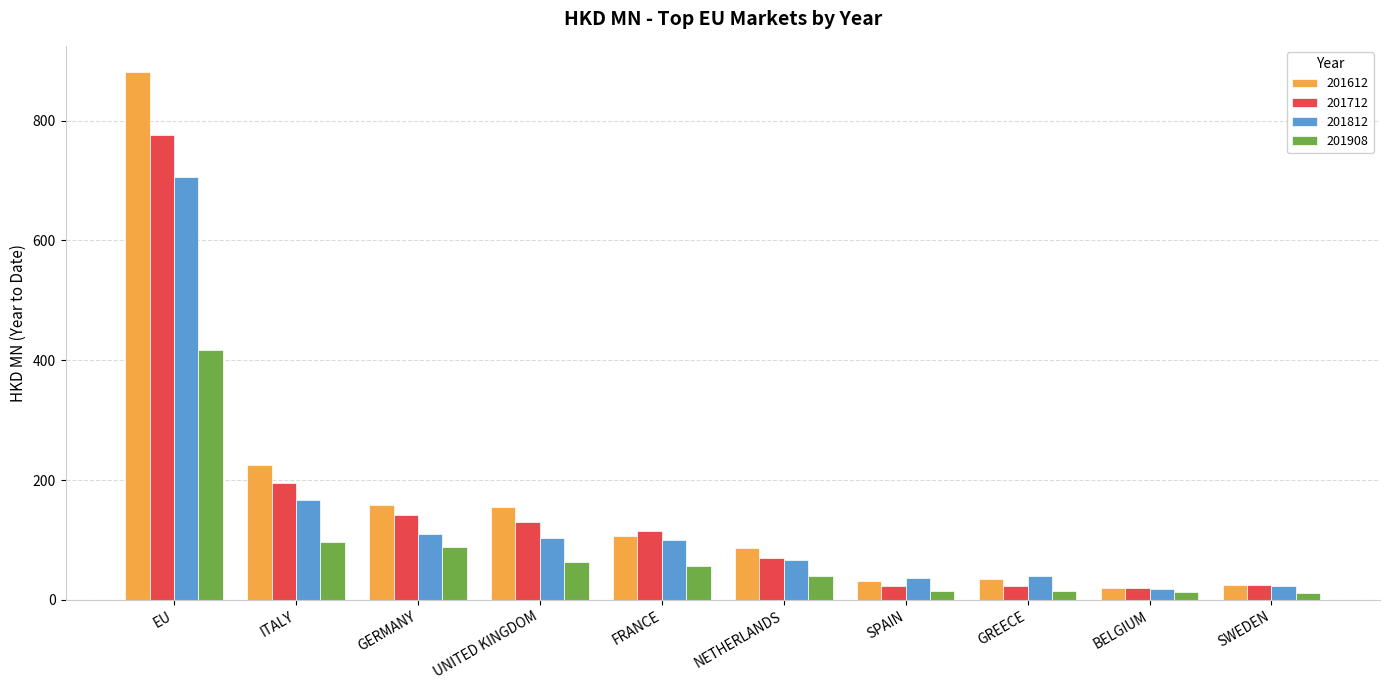

How many values in the 201812 series are below 100?

5